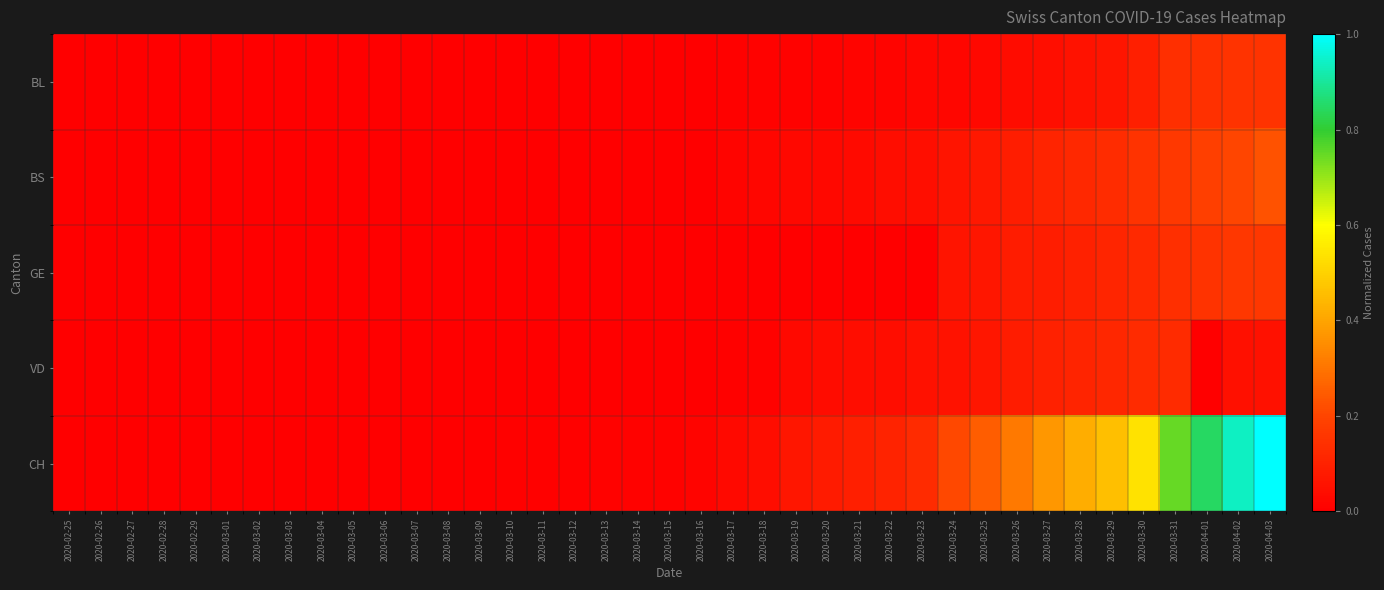

Reading left to right, extract all data points from this chart.

BL: 2020-02-25=0.0	2020-02-26=0.0	2020-02-27=0.0	2020-02-28=0.0	2020-02-29=0.0	2020-03-01=0.0	2020-03-02=0.0	2020-03-03=0.0	2020-03-04=0.0	2020-03-05=0.0	2020-03-06=0.0	2020-03-07=0.0	2020-03-08=0.0	2020-03-09=0.0	2020-03-10=0.0	2020-03-11=0.0	2020-03-12=0.0	2020-03-13=0.0	2020-03-14=0.0	2020-03-15=0.0	2020-03-16=0.0	2020-03-17=0.0	2020-03-18=0.0	2020-03-19=0.0	2020-03-20=0.0	2020-03-21=0.0	2020-03-22=0.0	2020-03-23=0.0	2020-03-24=0.0	2020-03-25=0.0	2020-03-26=0.0	2020-03-27=0.0	2020-03-28=0.1	2020-03-29=0.1	2020-03-30=0.1	2020-03-31=0.1	2020-04-01=0.1	2020-04-02=0.1	2020-04-03=0.2
BS: 2020-02-25=0.0	2020-02-26=0.0	2020-02-27=0.0	2020-02-28=0.0	2020-02-29=0.0	2020-03-01=0.0	2020-03-02=0.0	2020-03-03=0.0	2020-03-04=0.0	2020-03-05=0.0	2020-03-06=0.0	2020-03-07=0.0	2020-03-08=0.0	2020-03-09=0.0	2020-03-10=0.0	2020-03-11=0.0	2020-03-12=0.0	2020-03-13=0.0	2020-03-14=0.0	2020-03-15=0.0	2020-03-16=0.0	2020-03-17=0.0	2020-03-18=0.0	2020-03-19=0.0	2020-03-20=0.0	2020-03-21=0.0	2020-03-22=0.0	2020-03-23=0.0	2020-03-24=0.1	2020-03-25=0.1	2020-03-26=0.1	2020-03-27=0.1	2020-03-28=0.1	2020-03-29=0.1	2020-03-30=0.2	2020-03-31=0.2	2020-04-01=0.2	2020-04-02=0.2	2020-04-03=0.2
GE: 2020-02-25=0.0	2020-02-26=0.0	2020-02-27=0.0	2020-02-28=0.0	2020-02-29=0.0	2020-03-01=0.0	2020-03-02=0.0	2020-03-03=0.0	2020-03-04=0.0	2020-03-05=0.0	2020-03-06=0.0	2020-03-07=0.0	2020-03-08=0.0	2020-03-09=0.0	2020-03-10=0.0	2020-03-11=0.0	2020-03-12=0.0	2020-03-13=0.0	2020-03-14=0.0	2020-03-15=0.0	2020-03-16=0.0	2020-03-17=0.0	2020-03-18=0.0	2020-03-19=0.0	2020-03-20=0.0	2020-03-21=0.0	2020-03-22=0.0	2020-03-23=0.0	2020-03-24=0.1	2020-03-25=0.1	2020-03-26=0.1	2020-03-27=0.1	2020-03-28=0.1	2020-03-29=0.1	2020-03-30=0.1	2020-03-31=0.1	2020-04-01=0.1	2020-04-02=0.2	2020-04-03=0.2
VD: 2020-02-25=0.0	2020-02-26=0.0	2020-02-27=0.0	2020-02-28=0.0	2020-02-29=0.0	2020-03-01=0.0	2020-03-02=0.0	2020-03-03=0.0	2020-03-04=0.0	2020-03-05=0.0	2020-03-06=0.0	2020-03-07=0.0	2020-03-08=0.0	2020-03-09=0.0	2020-03-10=0.0	2020-03-11=0.0	2020-03-12=0.0	2020-03-13=0.0	2020-03-14=0.0	2020-03-15=0.0	2020-03-16=0.0	2020-03-17=0.0	2020-03-18=0.0	2020-03-19=0.0	2020-03-20=0.0	2020-03-21=0.0	2020-03-22=0.0	2020-03-23=0.1	2020-03-24=0.1	2020-03-25=0.1	2020-03-26=0.1	2020-03-27=0.1	2020-03-28=0.1	2020-03-29=0.1	2020-03-30=0.1	2020-03-31=0.1	2020-04-01=0.0	2020-04-02=0.1	2020-04-03=0.1
CH: 2020-02-25=0.0	2020-02-26=0.0	2020-02-27=0.0	2020-02-28=0.0	2020-02-29=0.0	2020-03-01=0.0	2020-03-02=0.0	2020-03-03=0.0	2020-03-04=0.0	2020-03-05=0.0	2020-03-06=0.0	2020-03-07=0.0	2020-03-08=0.0	2020-03-09=0.0	2020-03-10=0.0	2020-03-11=0.0	2020-03-12=0.0	2020-03-13=0.0	2020-03-14=0.0	2020-03-15=0.0	2020-03-16=0.0	2020-03-17=0.0	2020-03-18=0.0	2020-03-19=0.1	2020-03-20=0.1	2020-03-21=0.1	2020-03-22=0.1	2020-03-23=0.1	2020-03-24=0.2	2020-03-25=0.3	2020-03-26=0.3	2020-03-27=0.4	2020-03-28=0.4	2020-03-29=0.5	2020-03-30=0.5	2020-03-31=0.7	2020-04-01=0.8	2020-04-02=0.9	2020-04-03=1.0